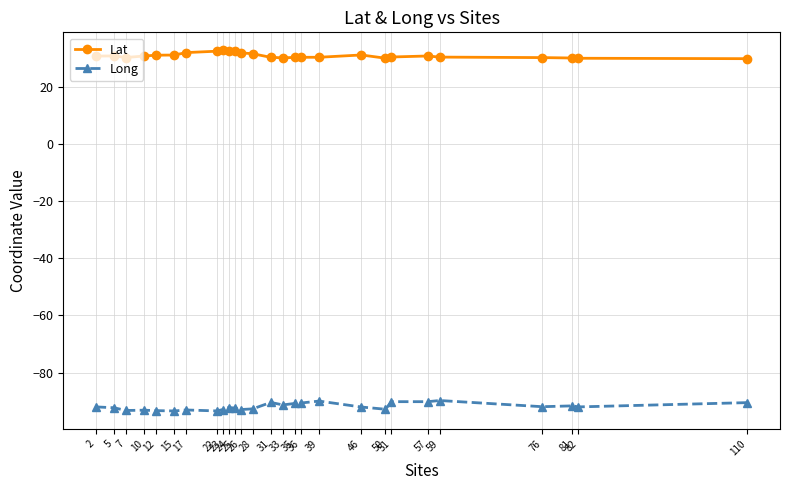

Is the value of Long at 17 greater than the value of Lat at 76?

No